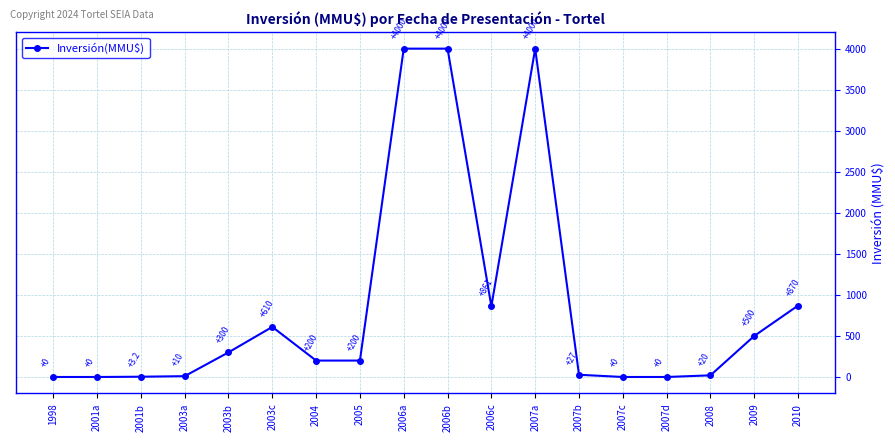

How many data points are less than 200?

8